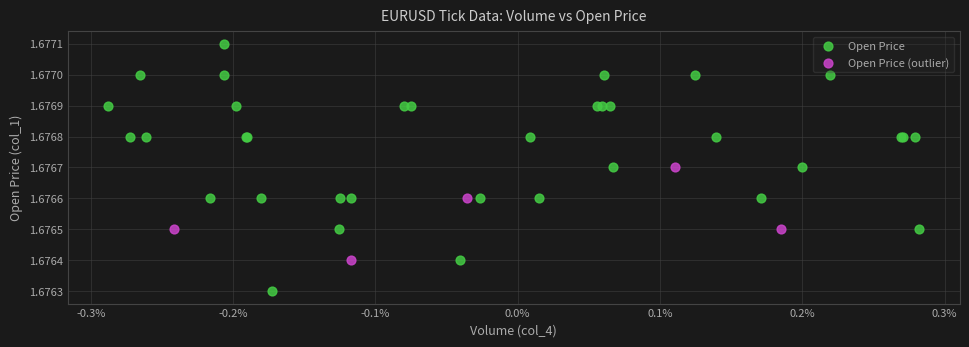

Which series reaches the minimum Y coordinate?

Open Price